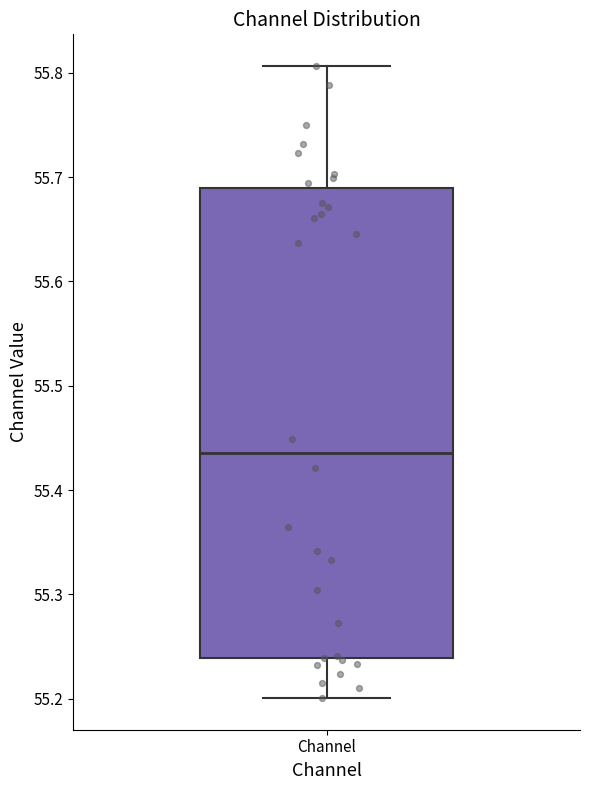

Where does the upper whisker of the box for Channel end on the y-axis? The values are not printed on the chart, so give them approximately, as read against the axis.

55.81